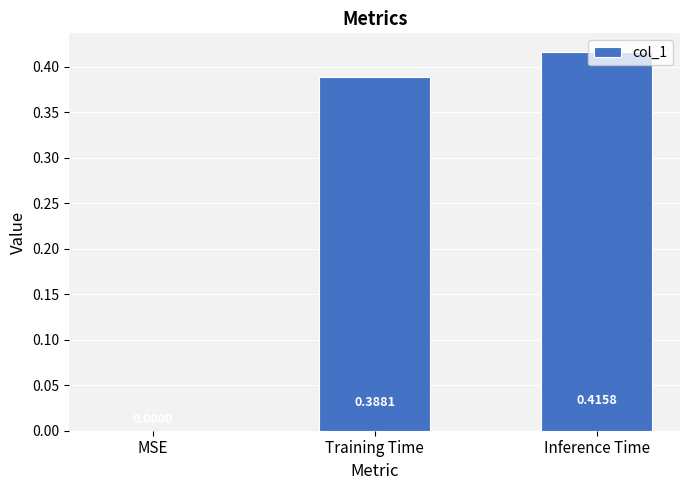

What is the sum of all values?

0.8